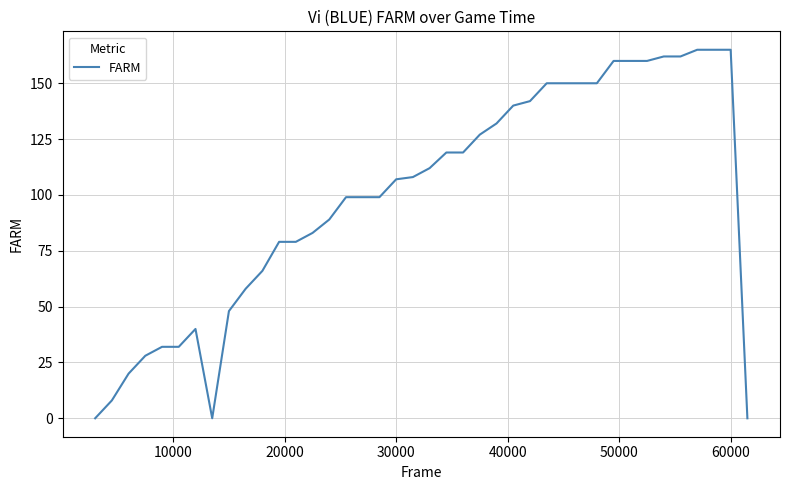

What is the maximum value shown in the chart?

165